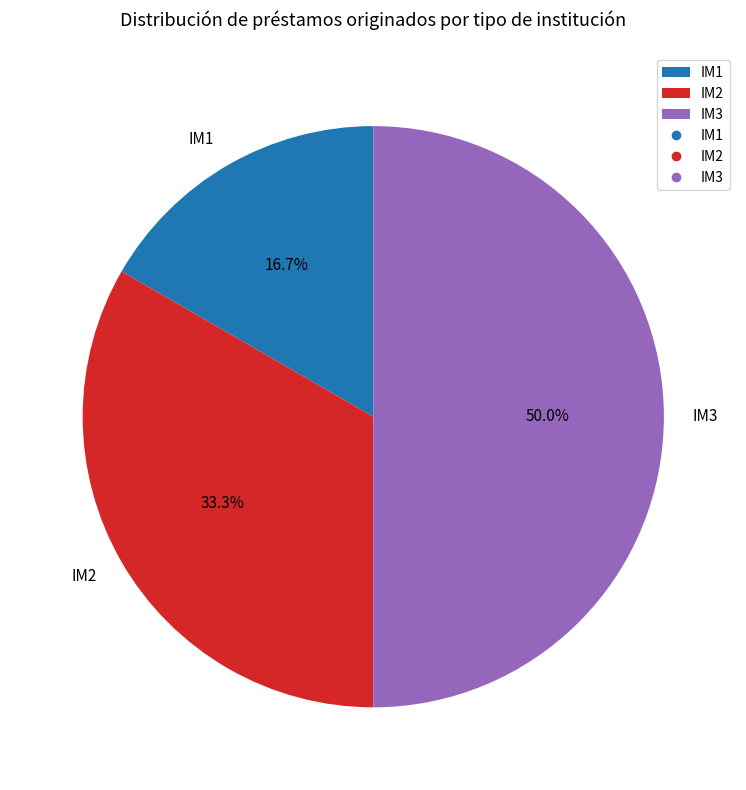

What portion of the pie excludes IM1?

83.3%